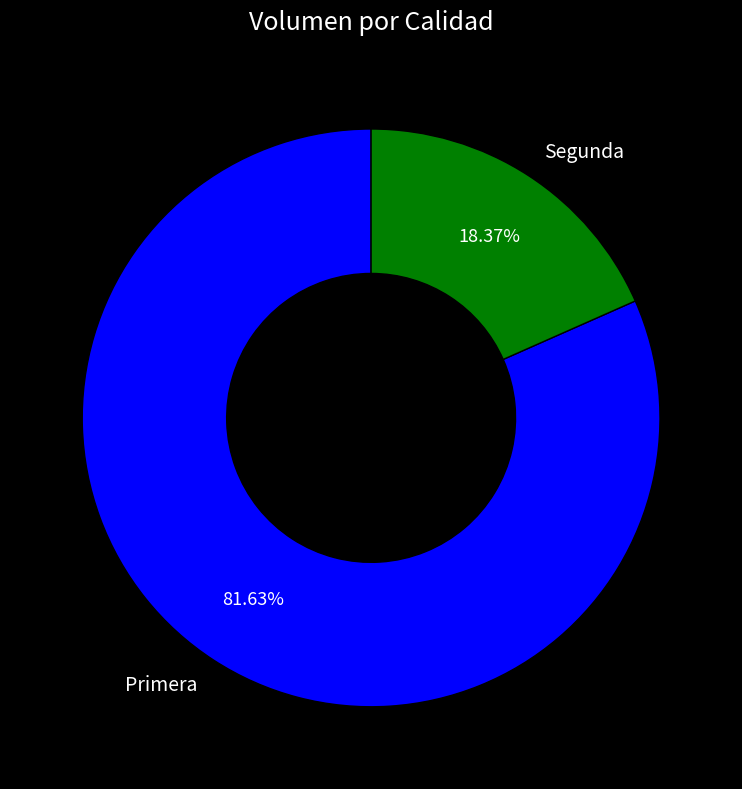

How many slices are in this pie chart?

2